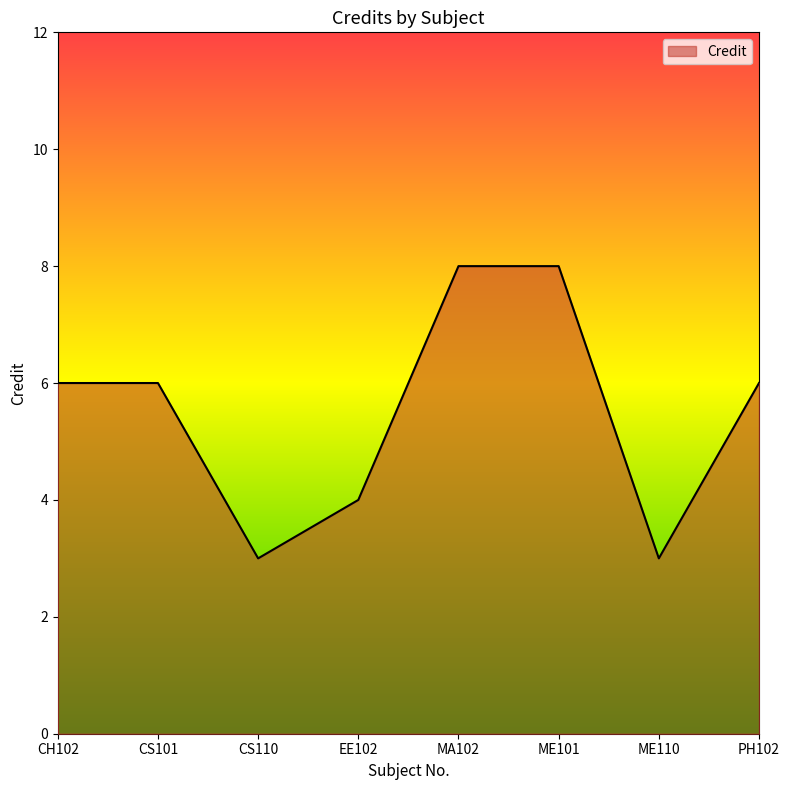

The value at CS110 is 2. True or false?

False